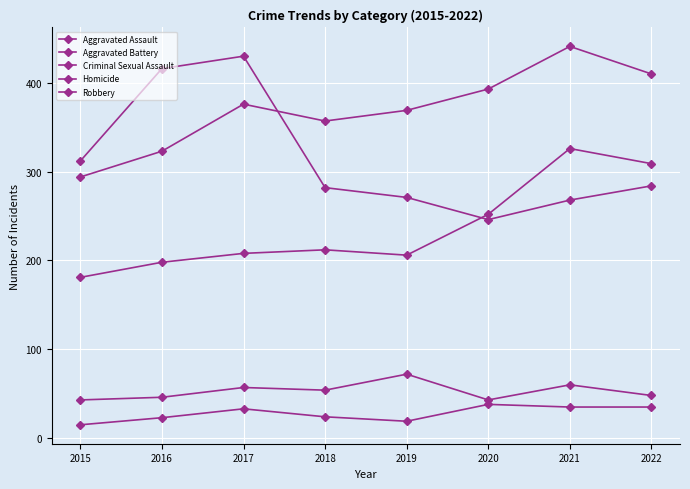

Is this an area chart (filled region under the line)?

No